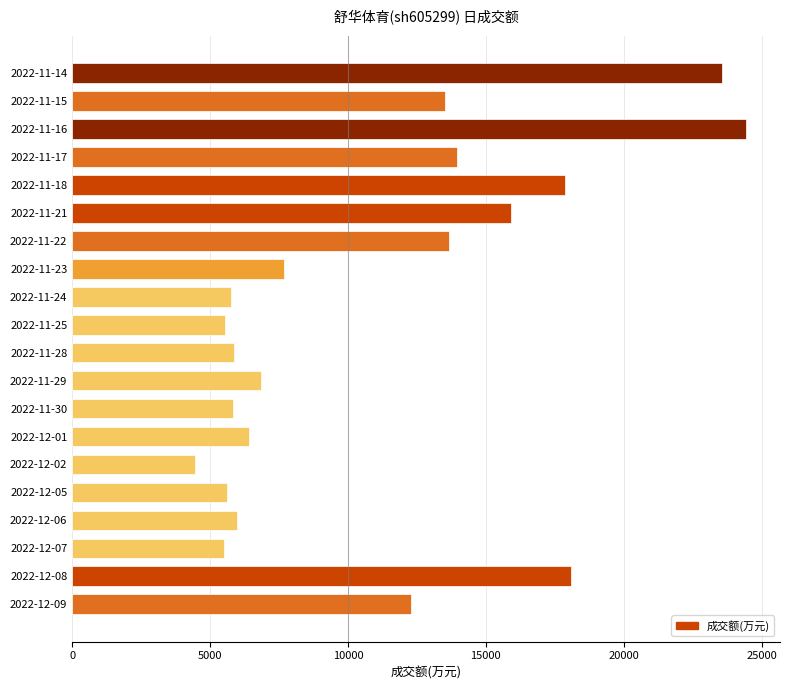

What is the change in value from 2022-11-16 to 2022-12-09?

-12153